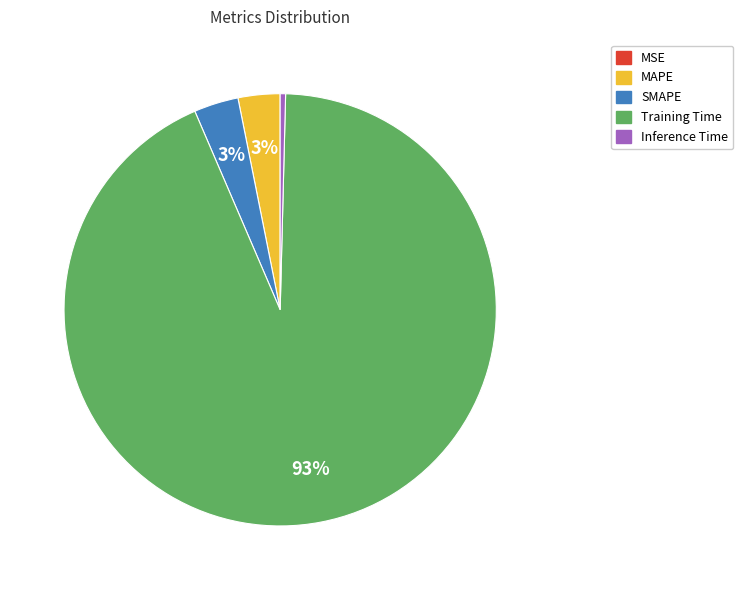

To the nearest percent, what is the average slice percentage?

20%